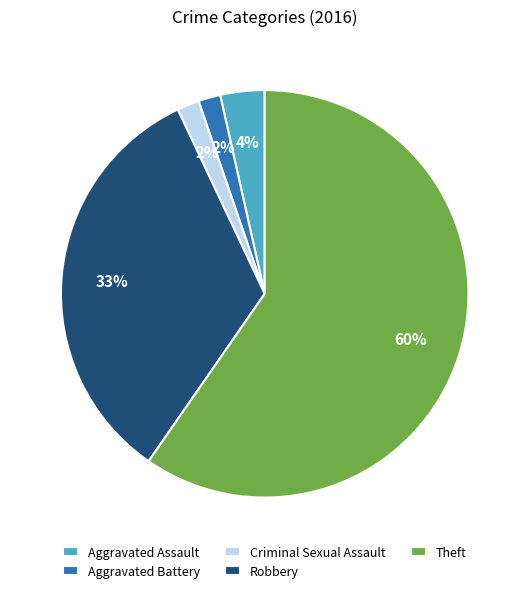

What percentage is the Aggravated Assault slice, to the nearest percent?

4%